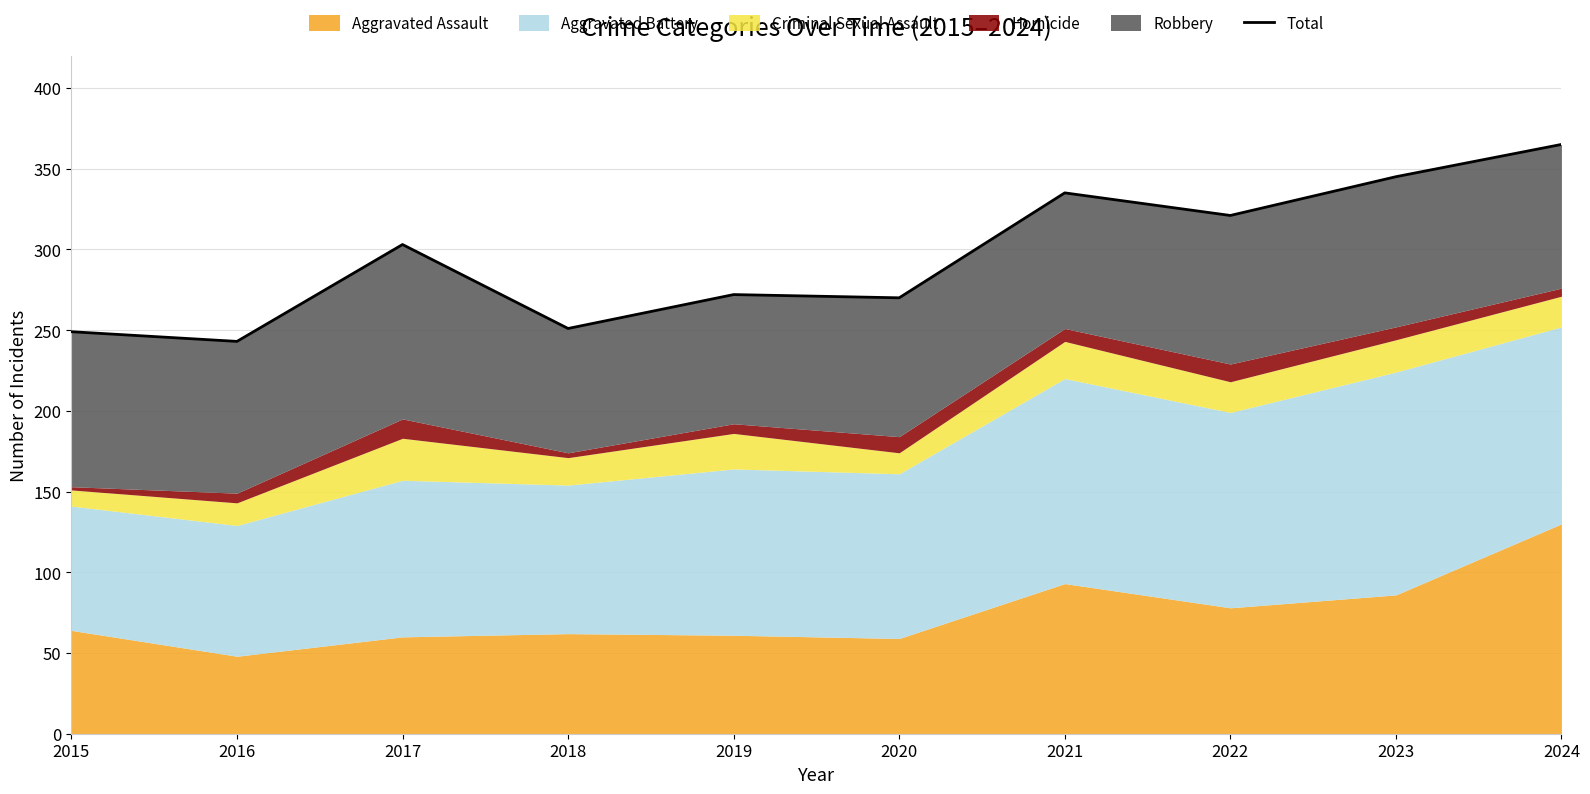

Reading right to left, list all the values displayed in this chart.

365	345	321	335	270	272	251	303	243	249